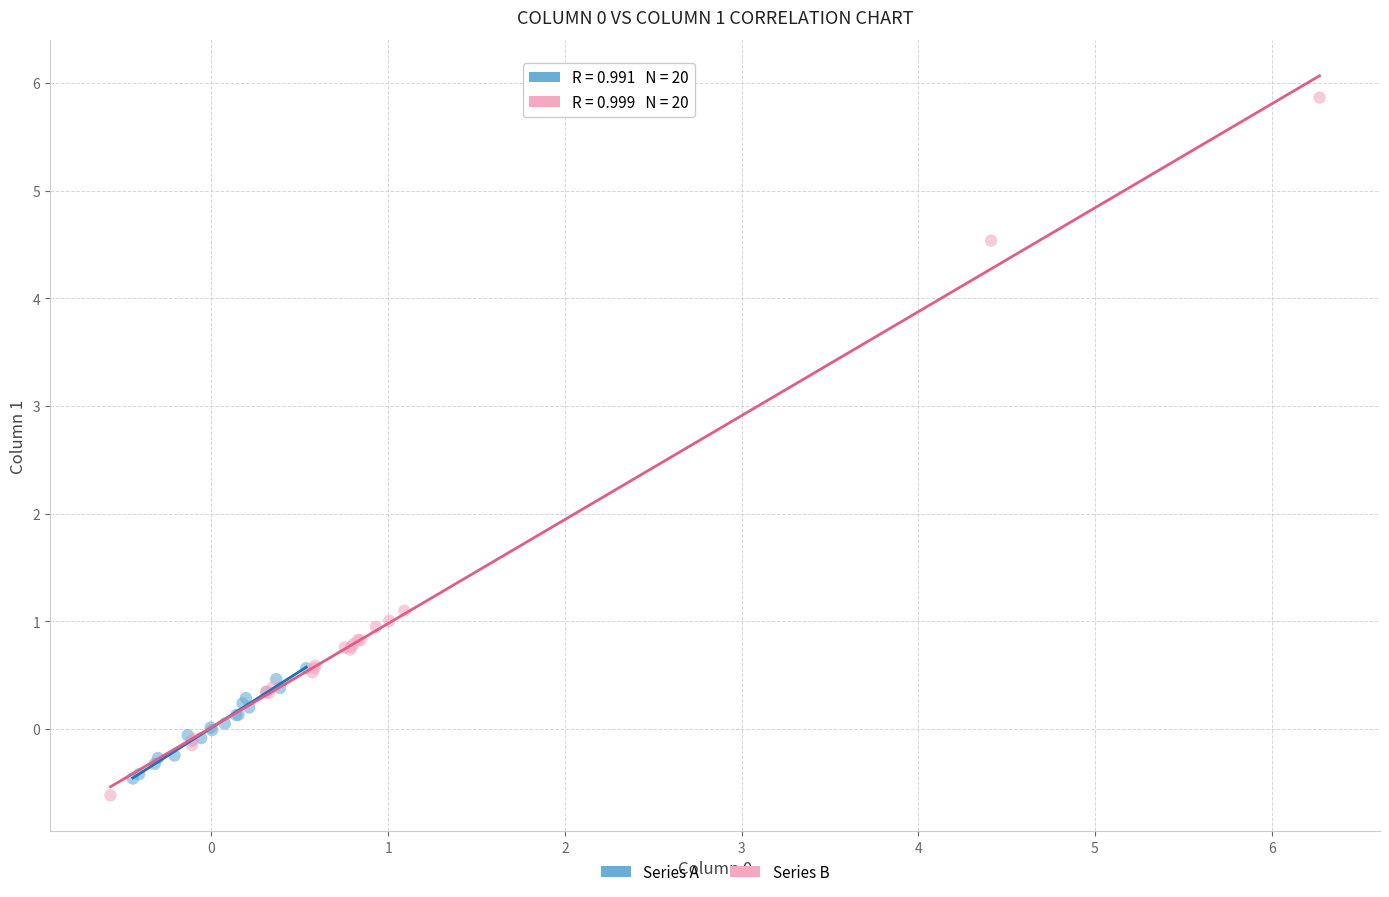

Which series has the widest spread of Y values?

Series B